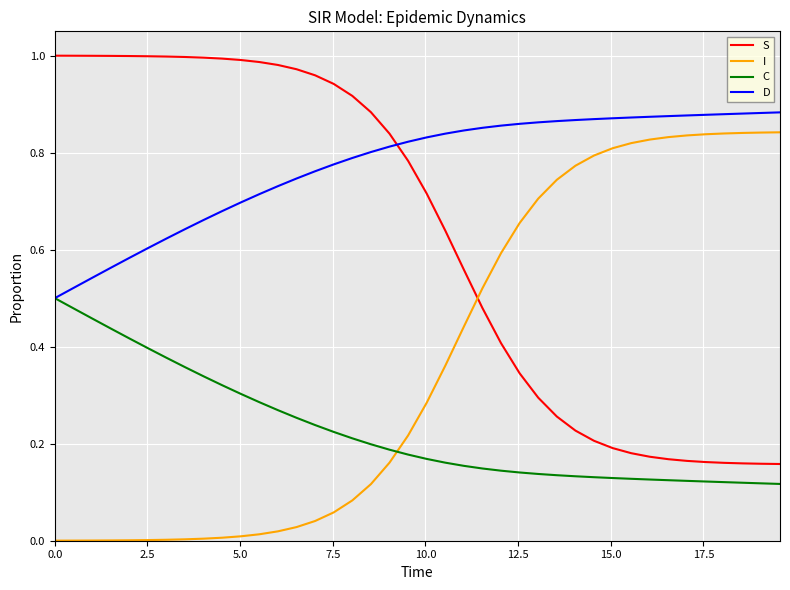

Count the number of categories in the chart.

40